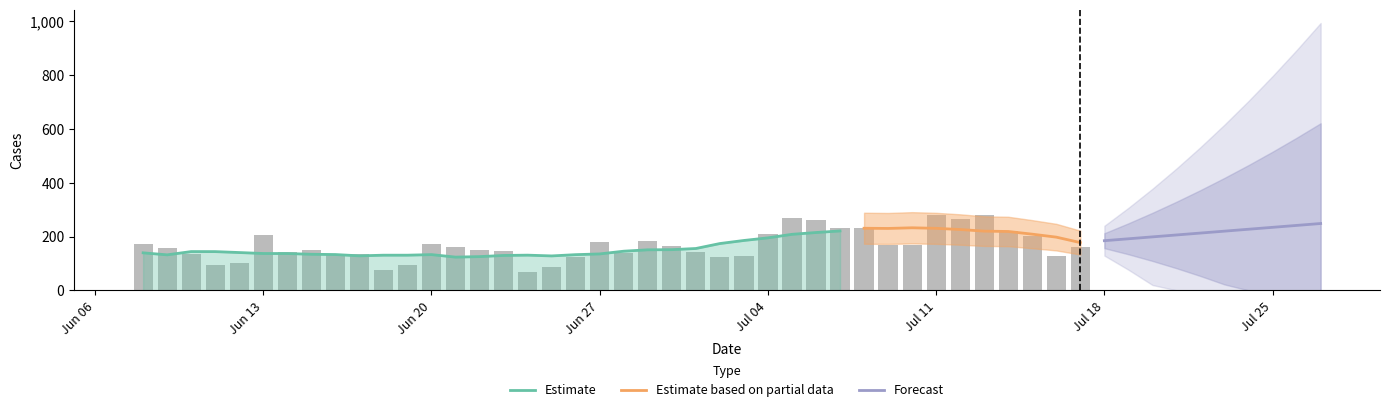

Approximately how many times larger is the value at 2022-07-04 compared to 2022-07-06?

0.8